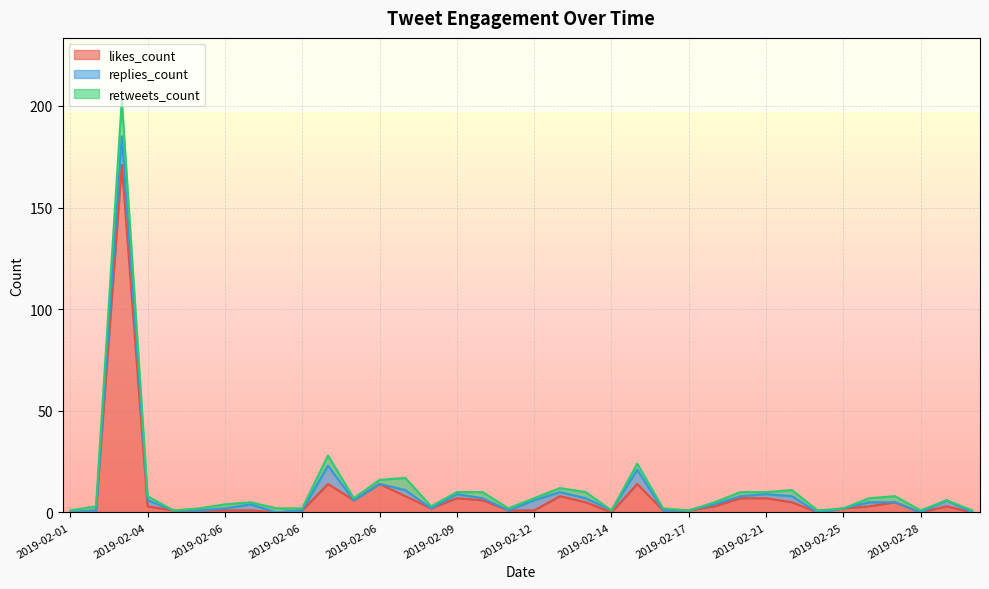

Is the value of likes_count at 2019-02-28 greater than the value of retweets_count at 2019-02-28?

No